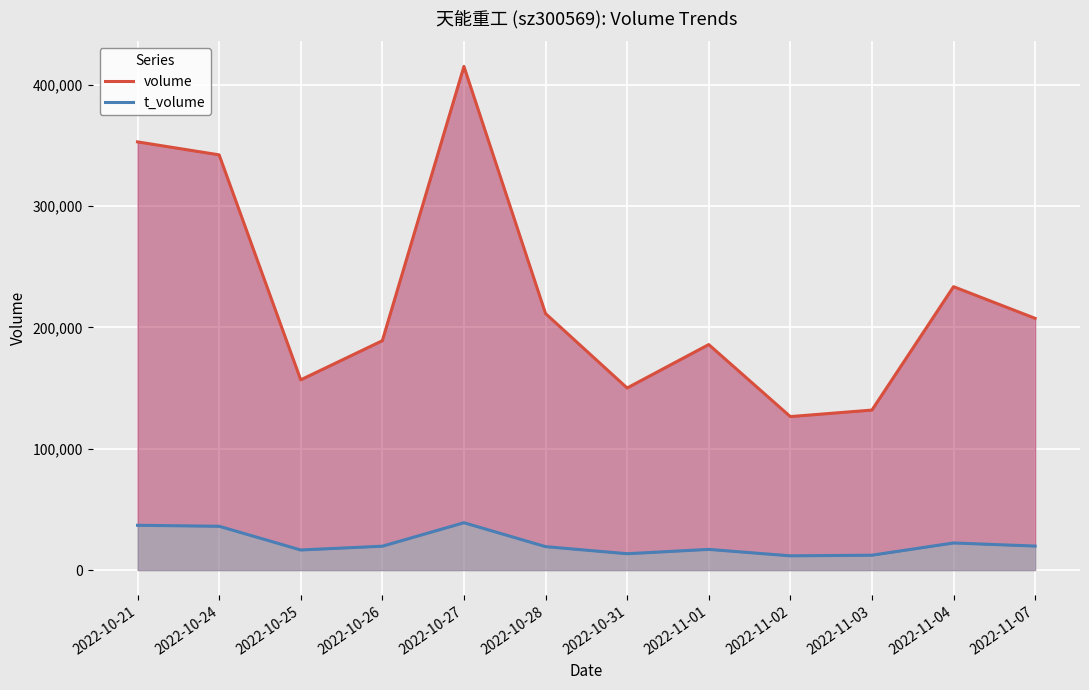

How many data points in volume are above 207461?

5